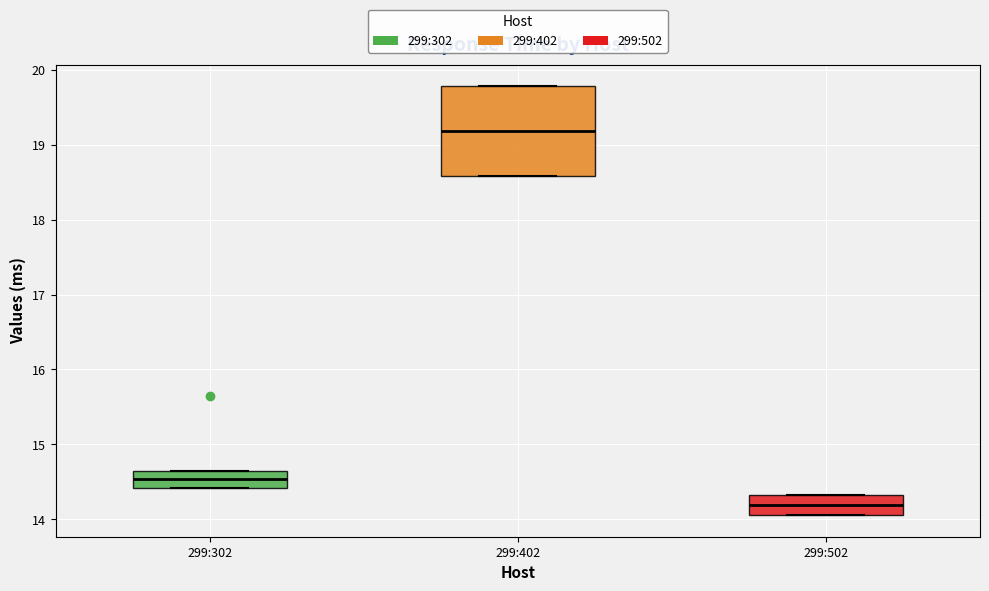

Reading left to right, transcribe this box plot: for each box, give where its median line is, the range the box spans, and where its two whiskers end, as read against the y-axis. The values are not printed on the chart, so give them approximately, as read against the axis.

299:302: median 14.5, box 14.4 to 14.6, whiskers 14.4 to 14.6
299:402: median 19.2, box 18.6 to 19.8, whiskers 18.6 to 19.8
299:502: median 14.2, box 14.1 to 14.3, whiskers 14.1 to 14.3